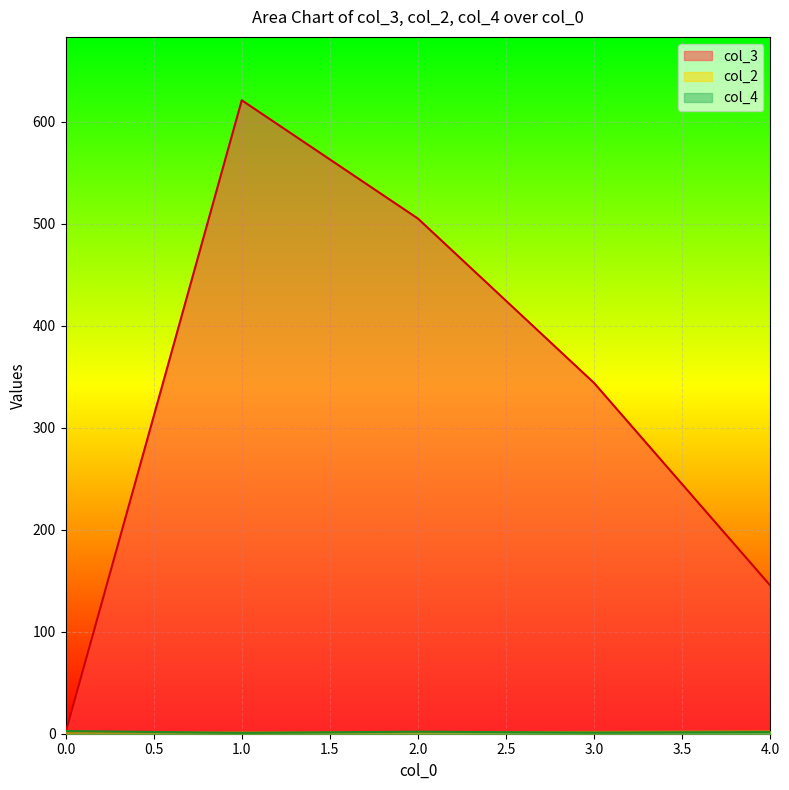

Count the number of categories in the chart.

5